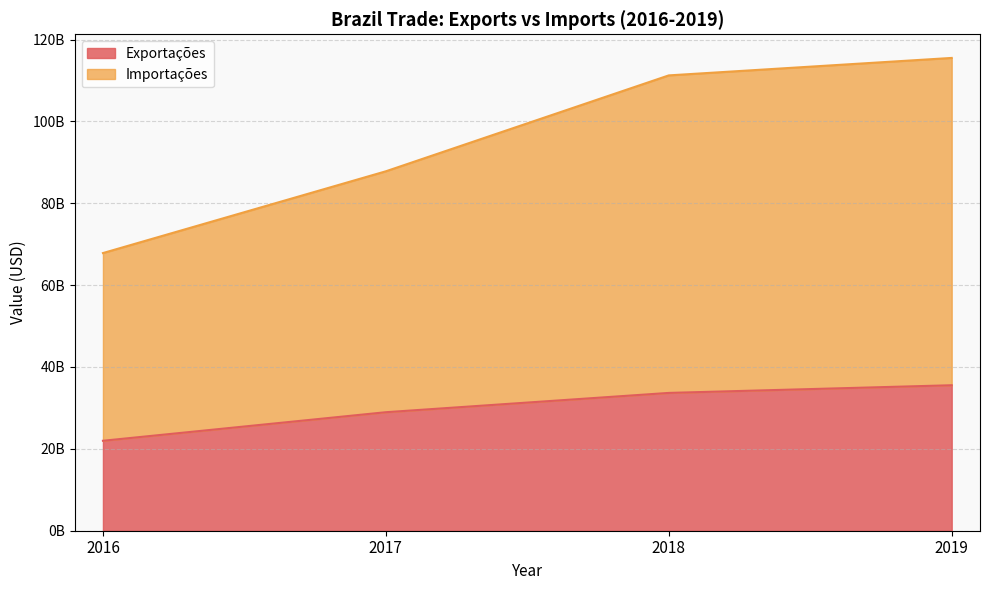

Which category has the lowest value in the Exportações series?

2016